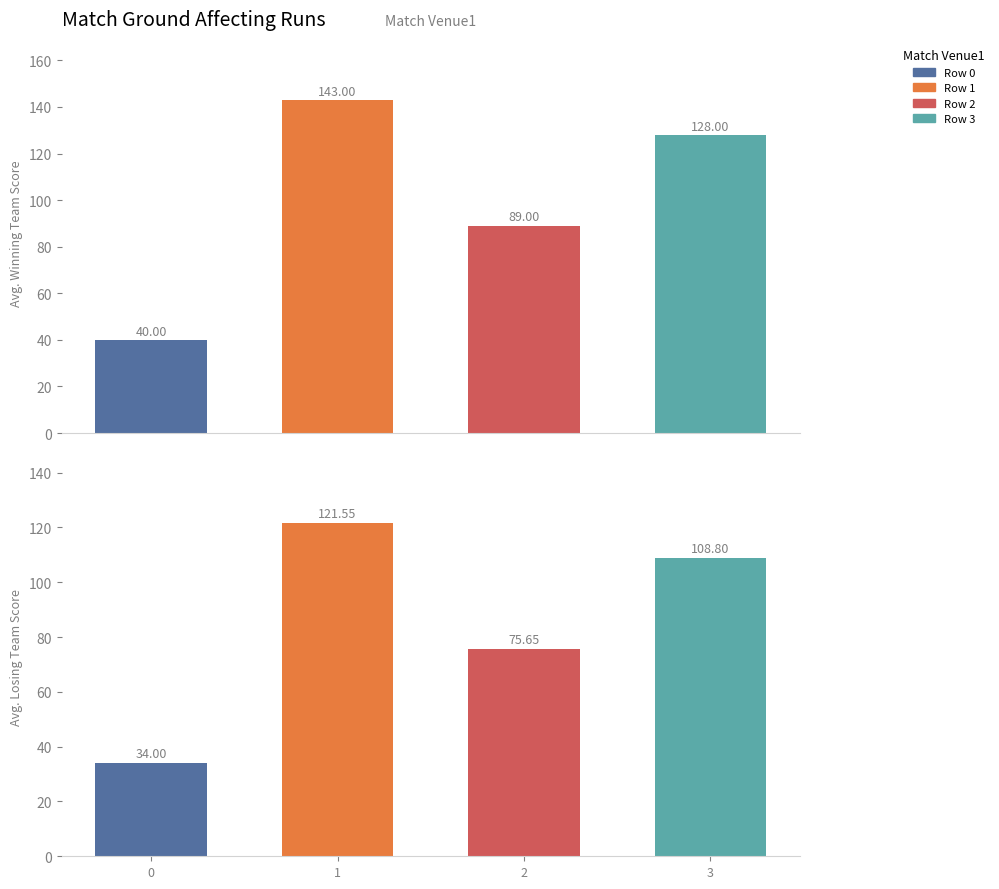

Does the chart contain stacked bars?

No